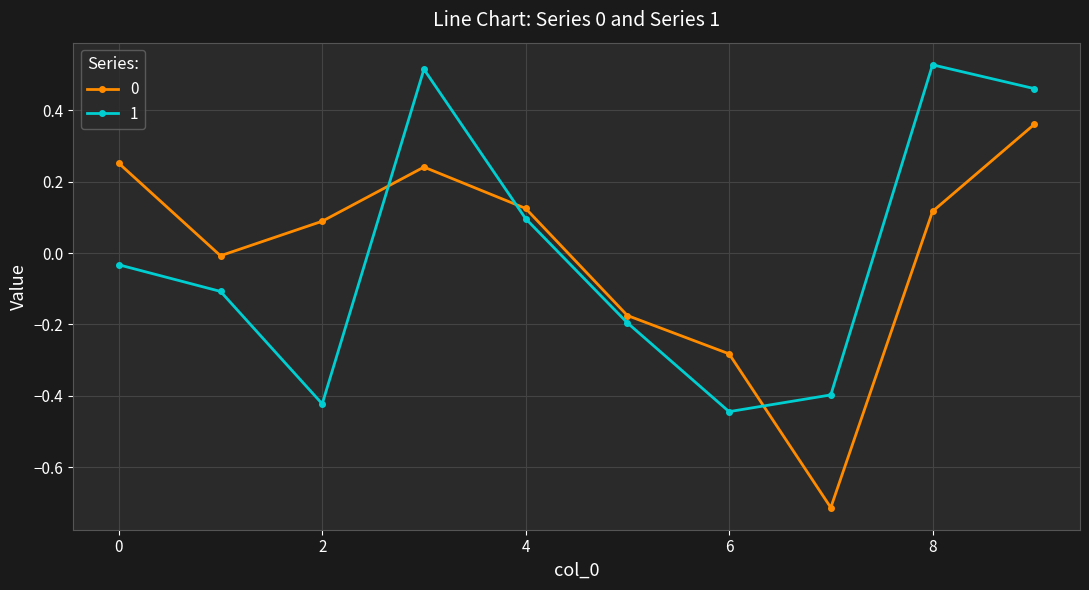

In 1, how many points are higher than both neighbors (excluding endpoints)?

2